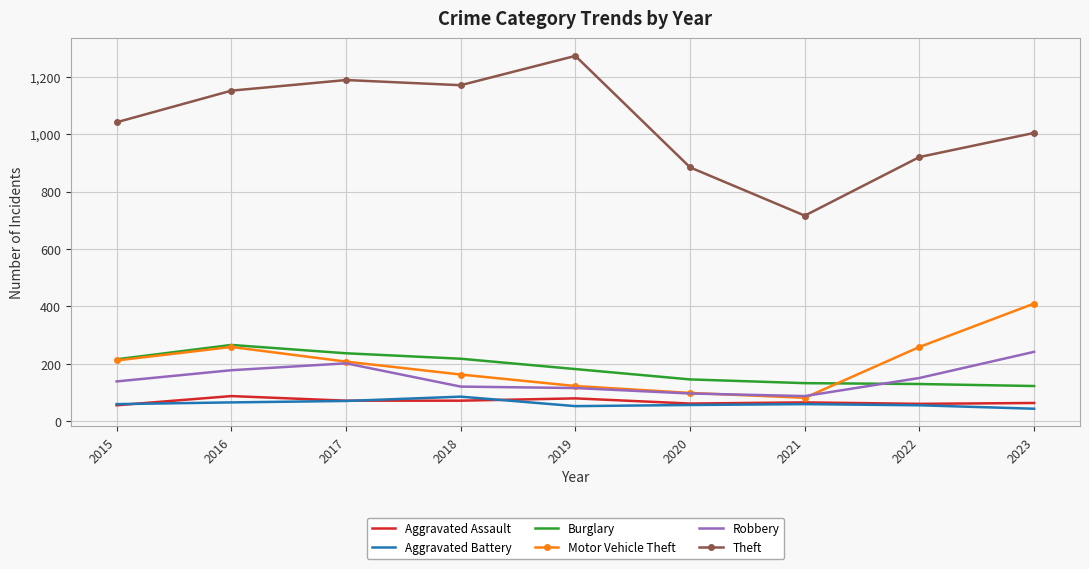

What is the difference between the highest and lowest values at 2021?

656